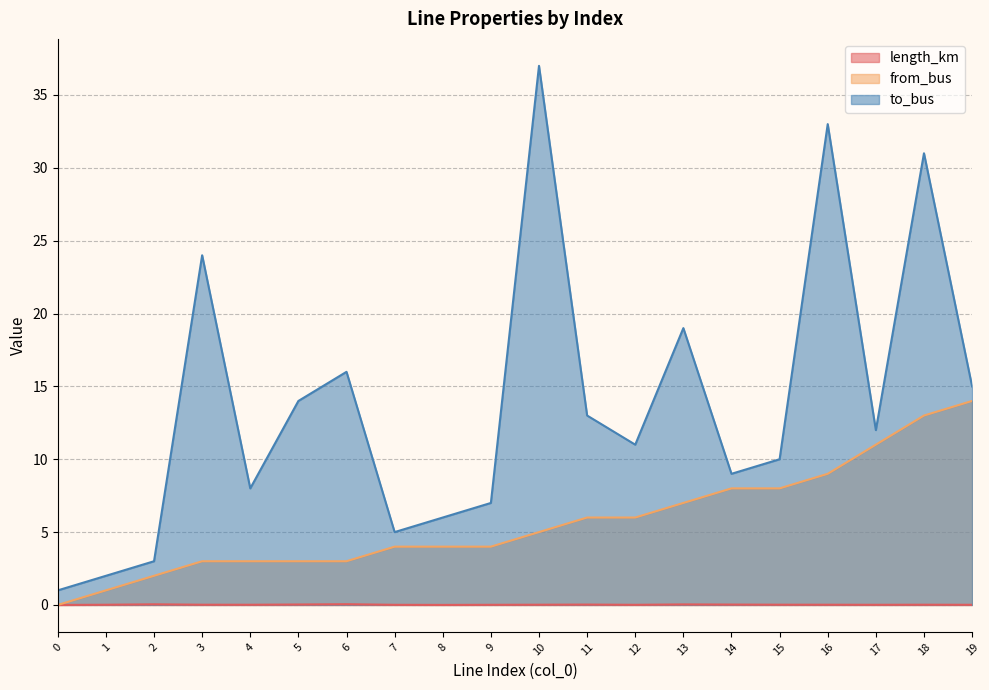

How many lines are shown in the chart?

3